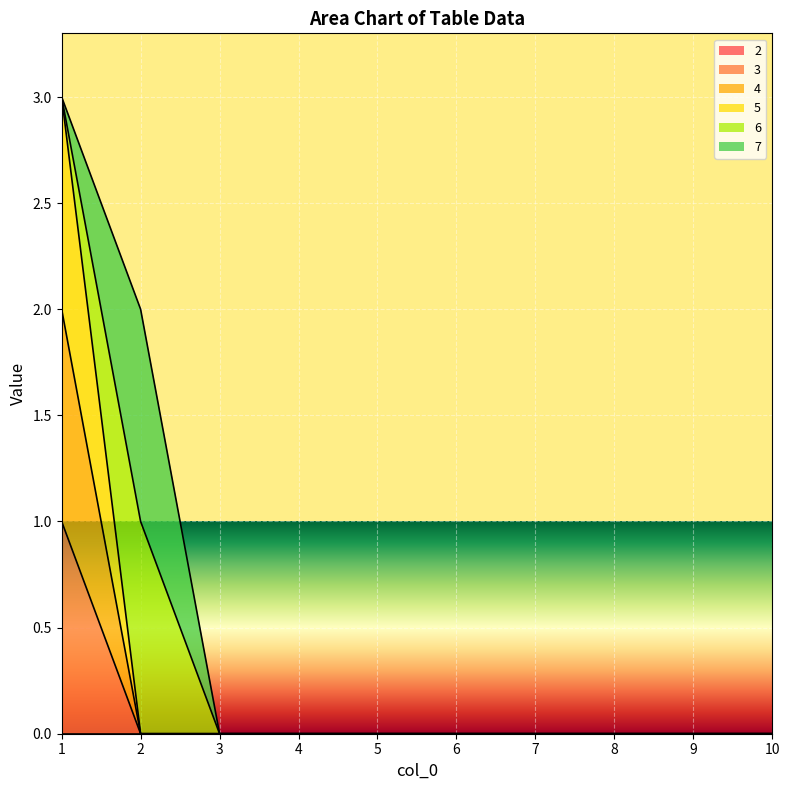

True or false: 5 and 4 cross at least once.

False